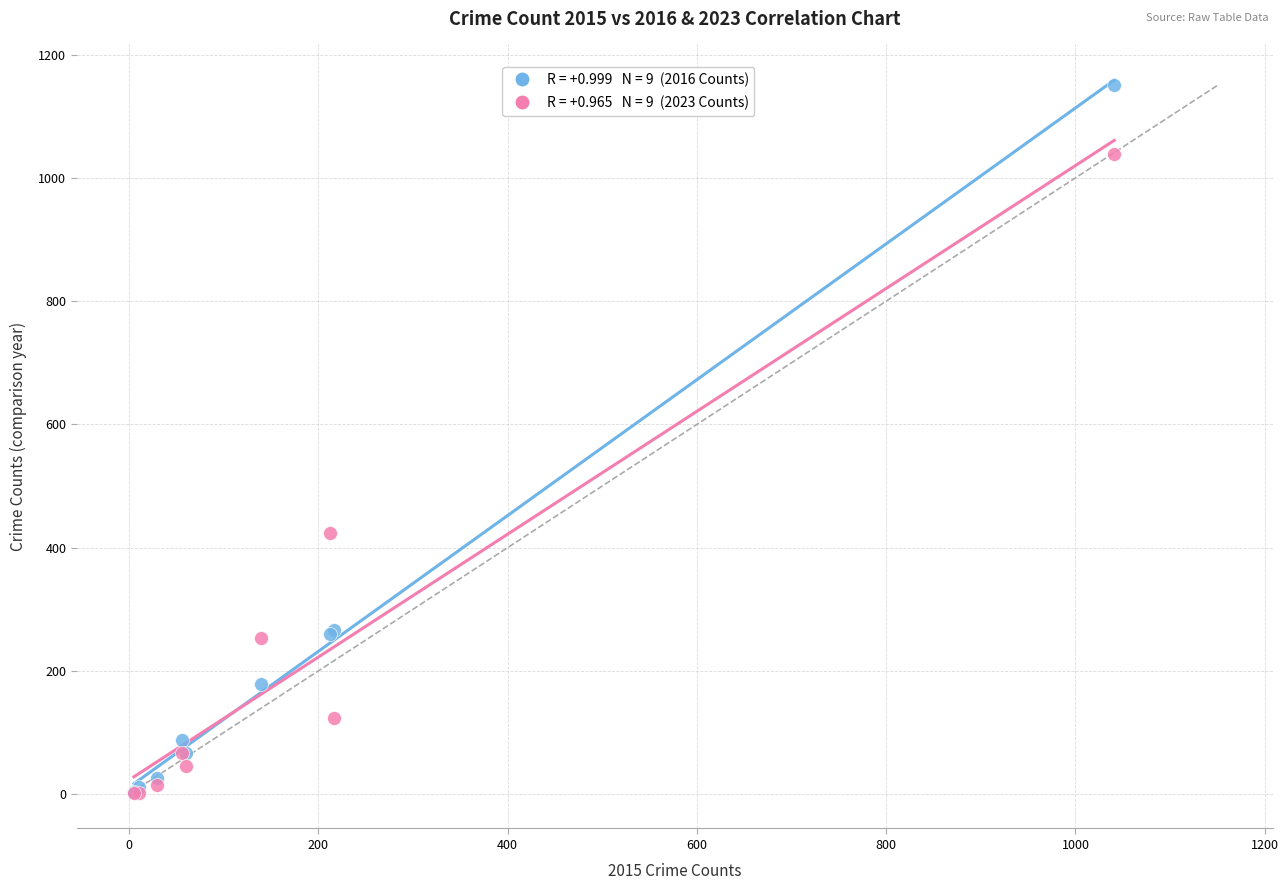

Across all series, what Y value is closest to 576?

424